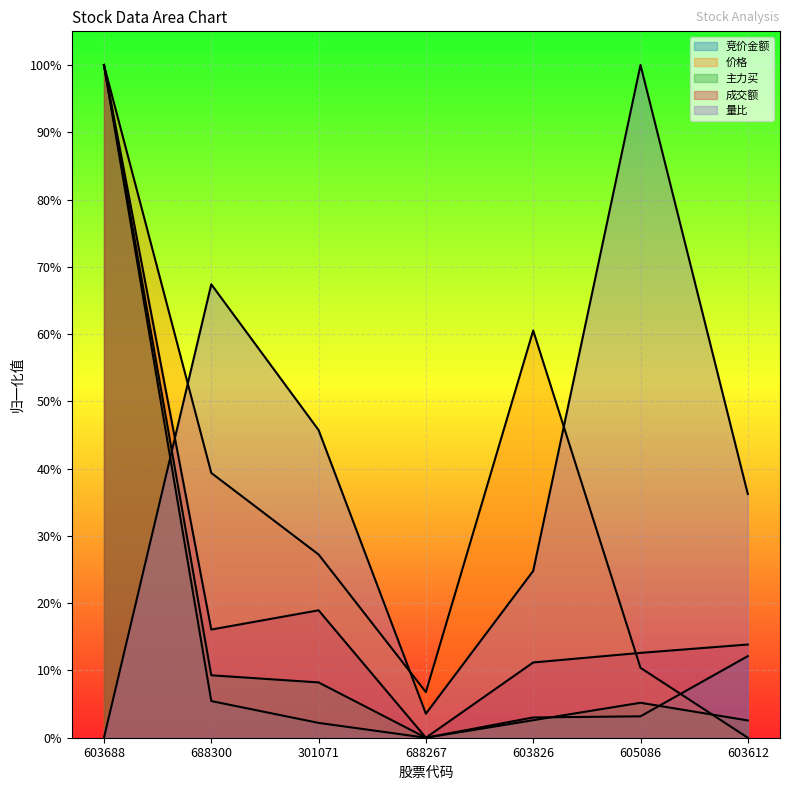

Is the value of 成交额 at 605086 greater than the value of 价格 at 605086?

Yes